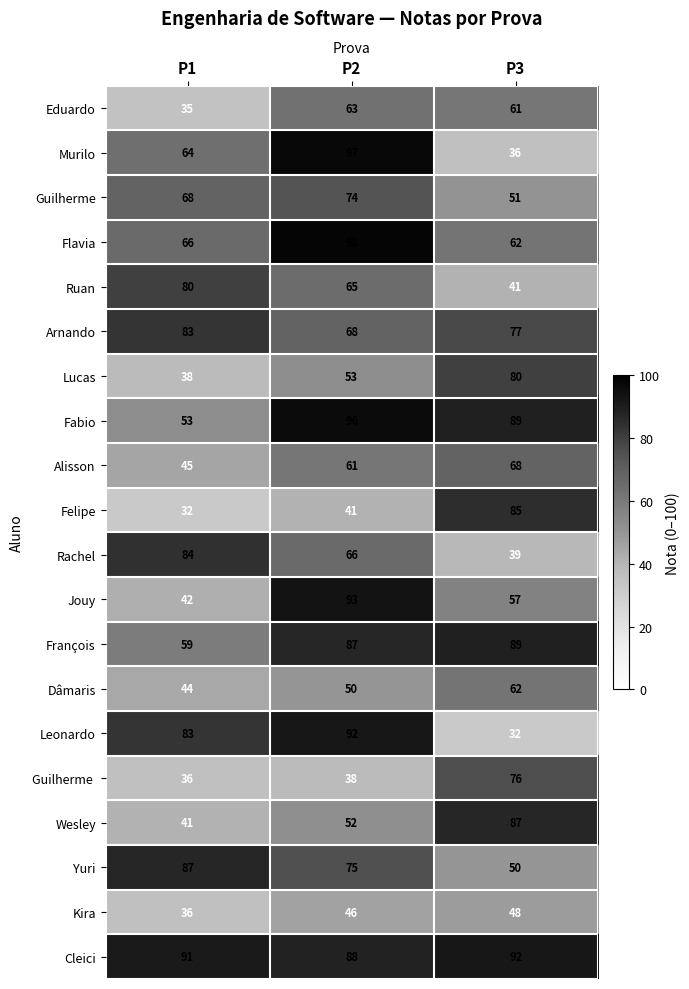

Rank the categories by Flavia value from highest to lowest.

P2, P1, P3